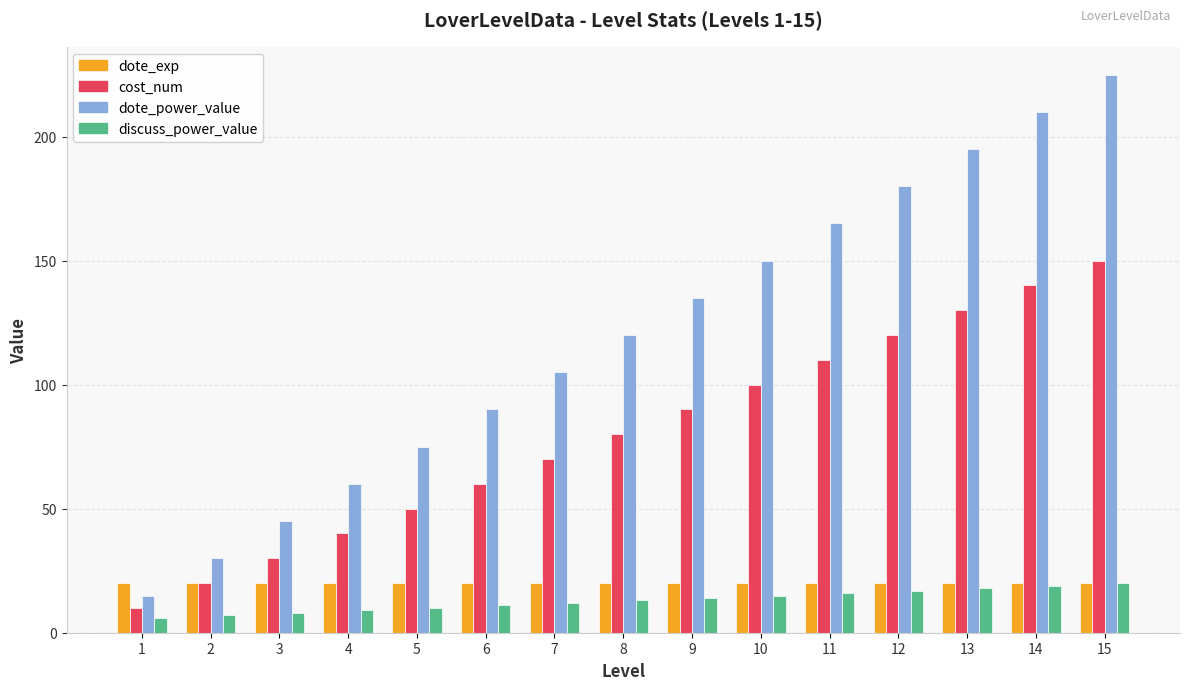

What are all the series names shown in the legend?

dote_exp, cost_num, dote_power_value, discuss_power_value